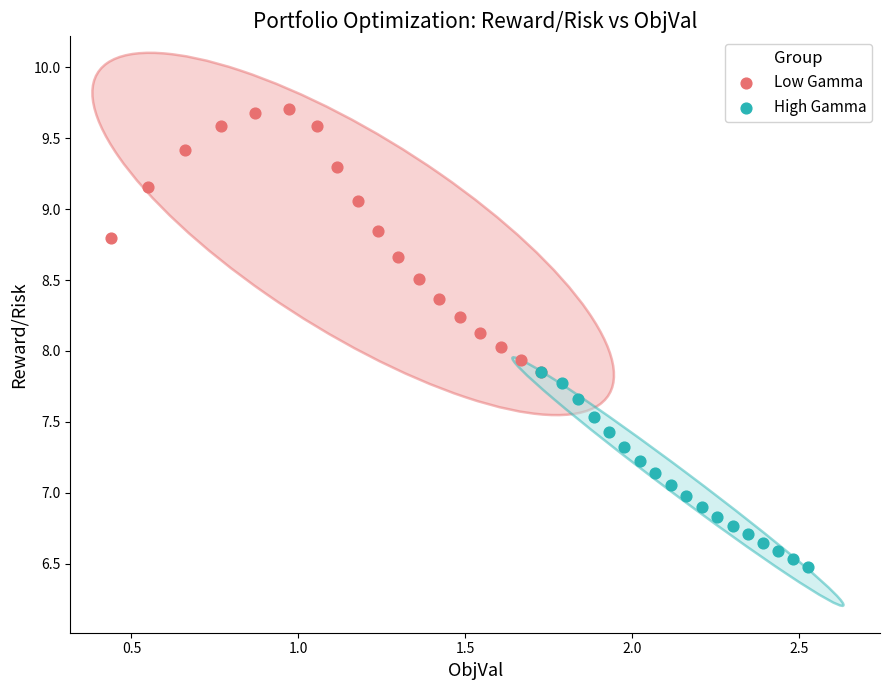

Which series contains the lowest Y value?

High Gamma